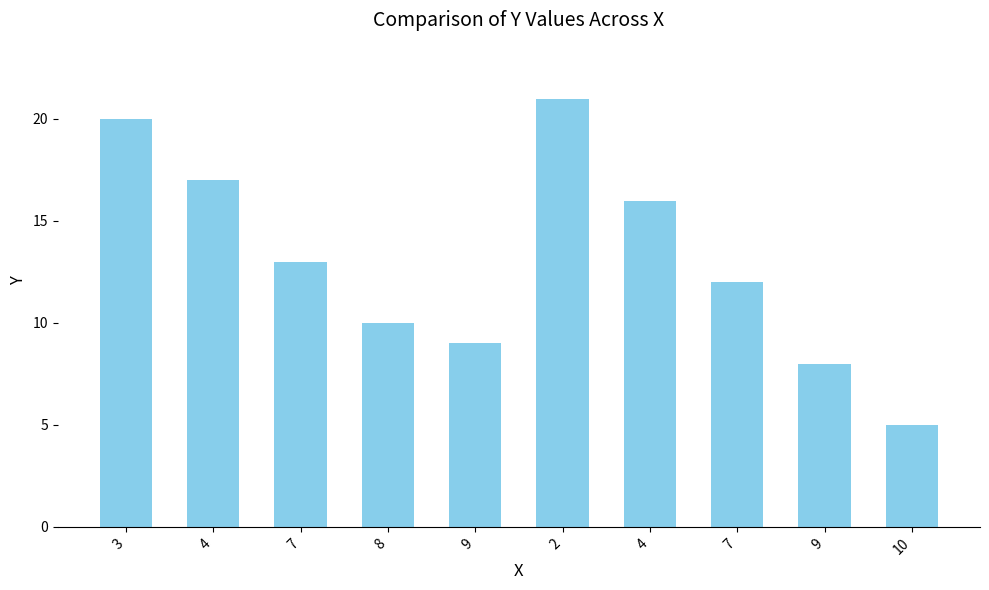

How many data points are less than 13?

5